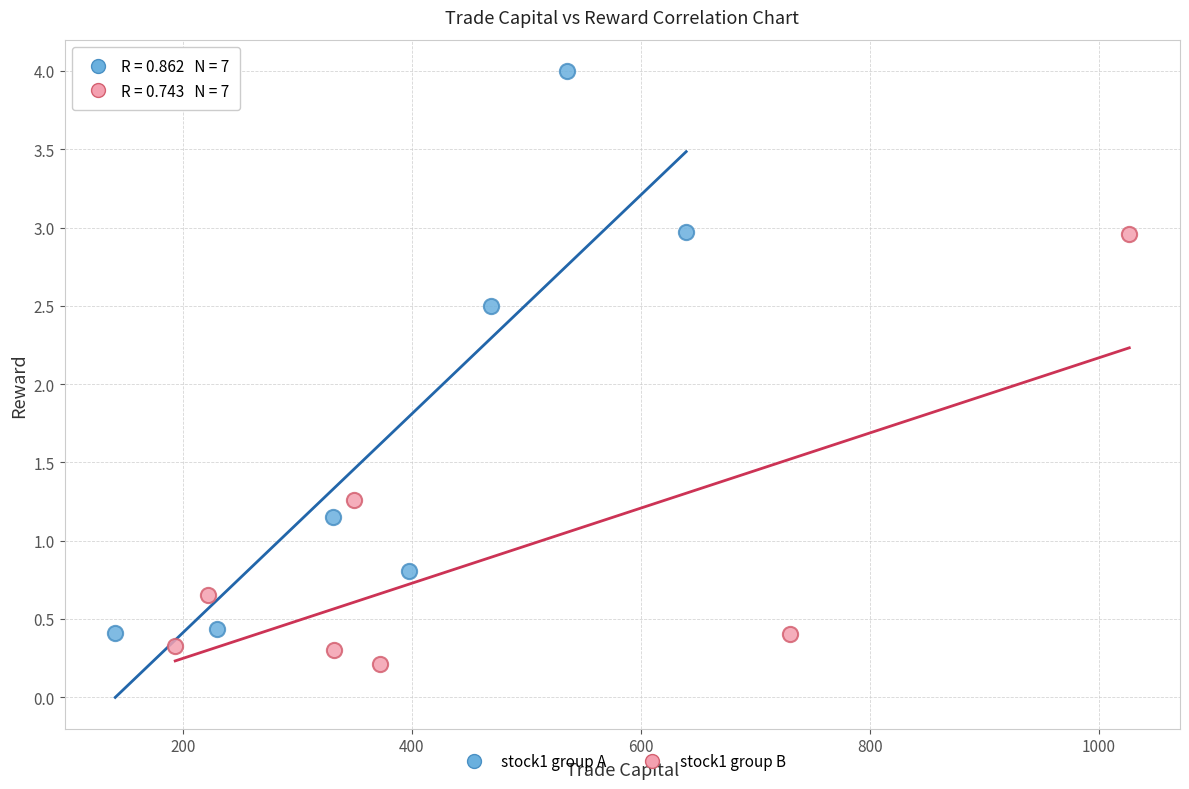

Which series has the widest spread of Y values?

stock1 group A